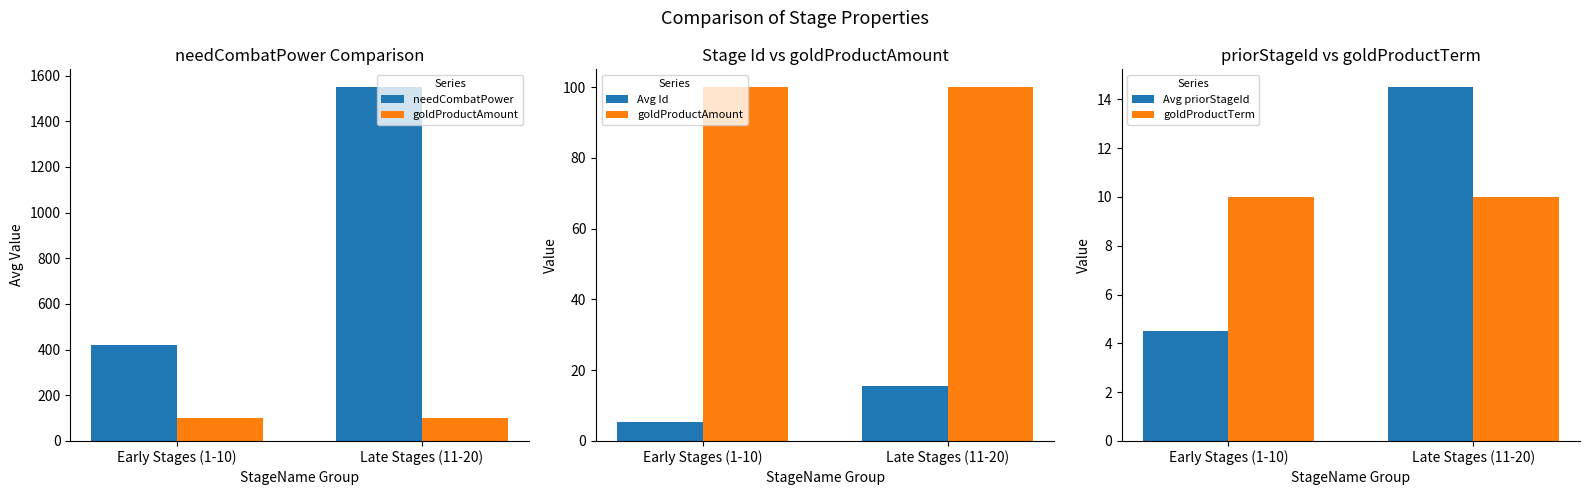

What is the approximate value of Avg priorStageId at Late Stages (11-20)?

14.5